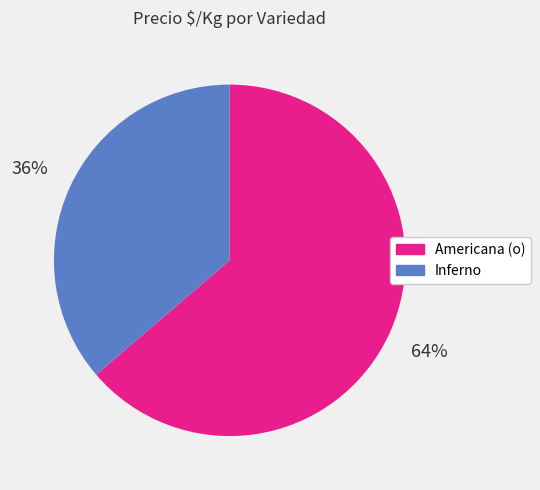

To the nearest percent, what is the average slice percentage?

50%